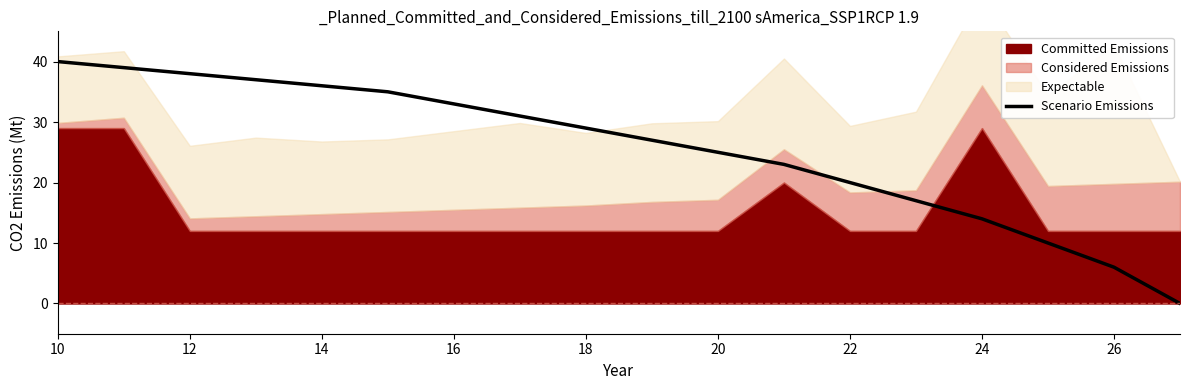

Does the chart display data point markers on the line(s)?

No